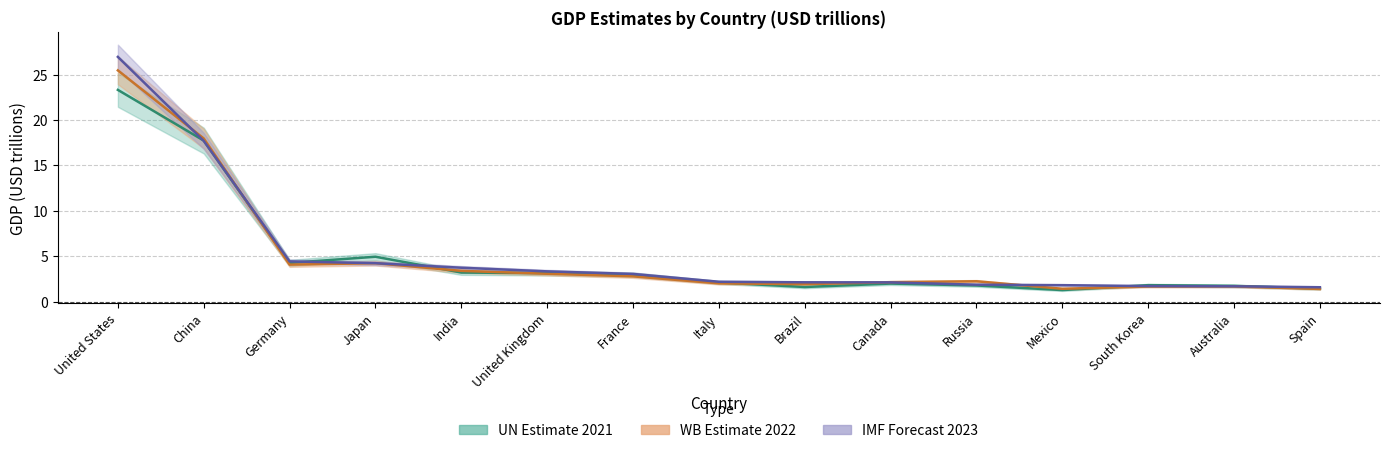

Which series has the largest total across all categories?

IMF Forecast 2023